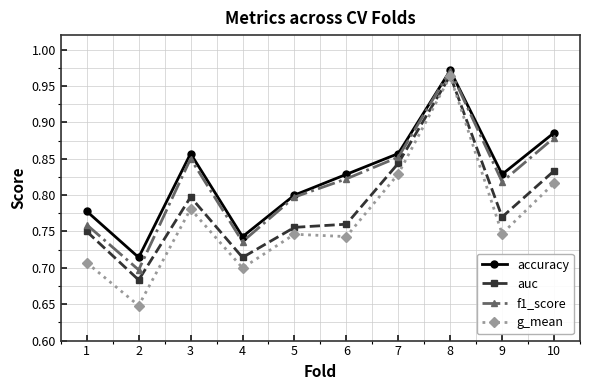

What is the difference between the second highest and minimum values in the accuracy series?

0.2